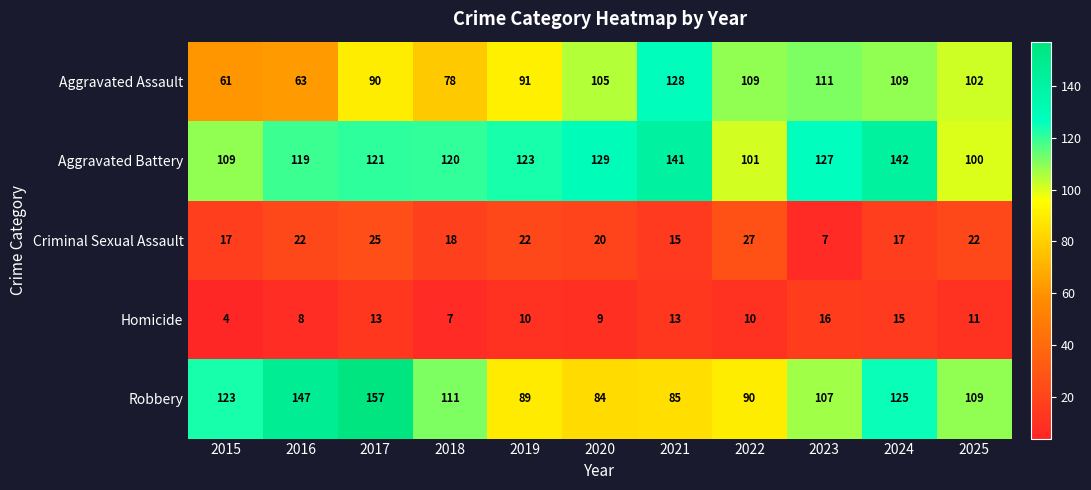

What is the difference between the second highest and second lowest values in the Aggravated Assault series?

48